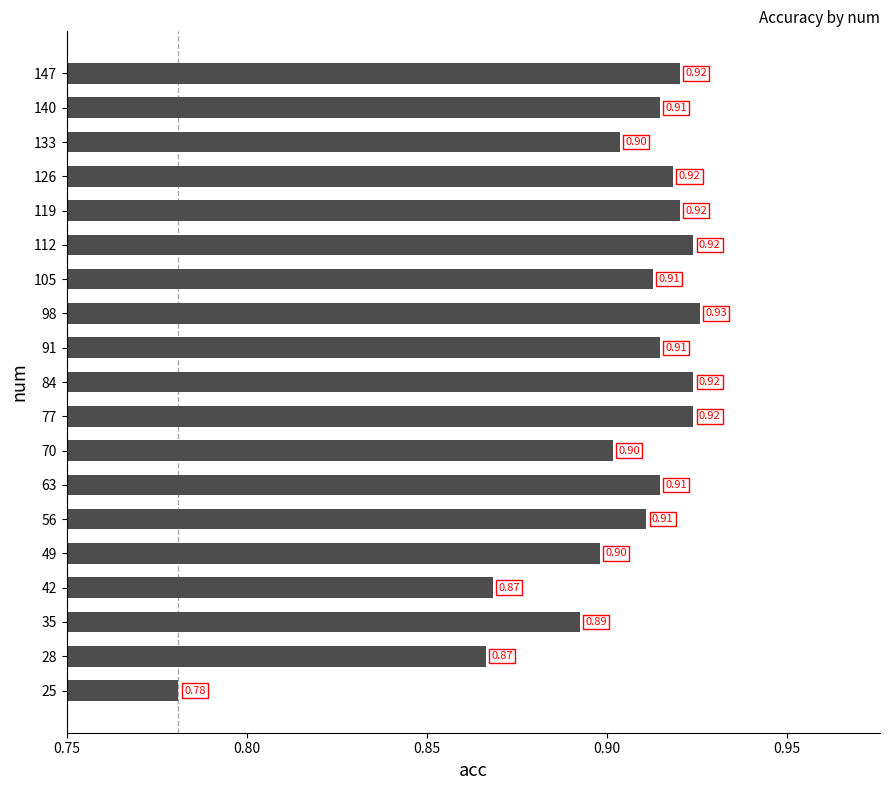

What is the sum of the values at 56 and 28?

1.8